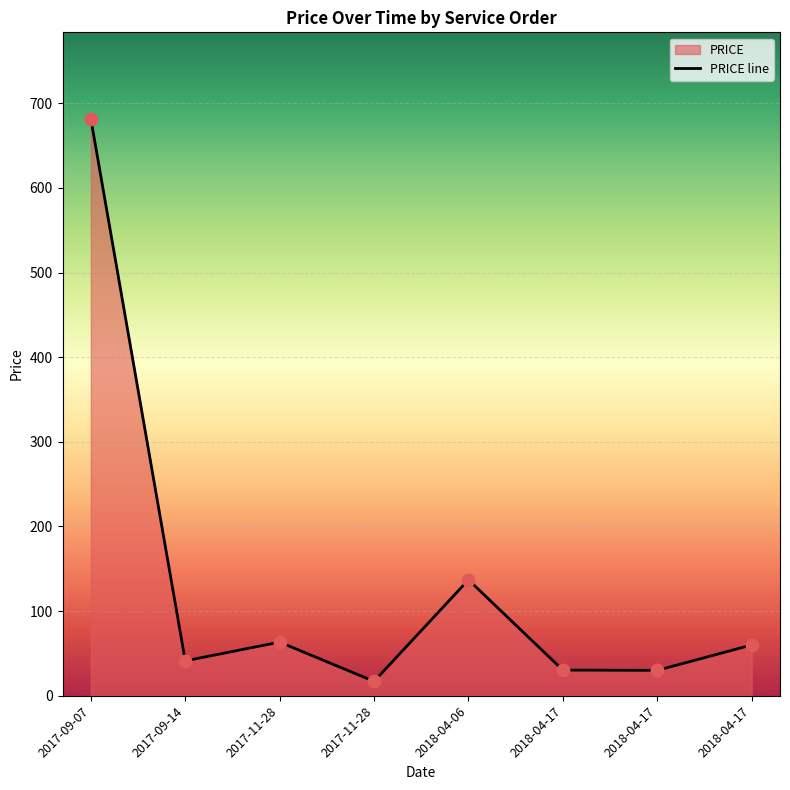

What is the ratio of the value at 2018-04-17 to the value at 2017-09-14?

0.7